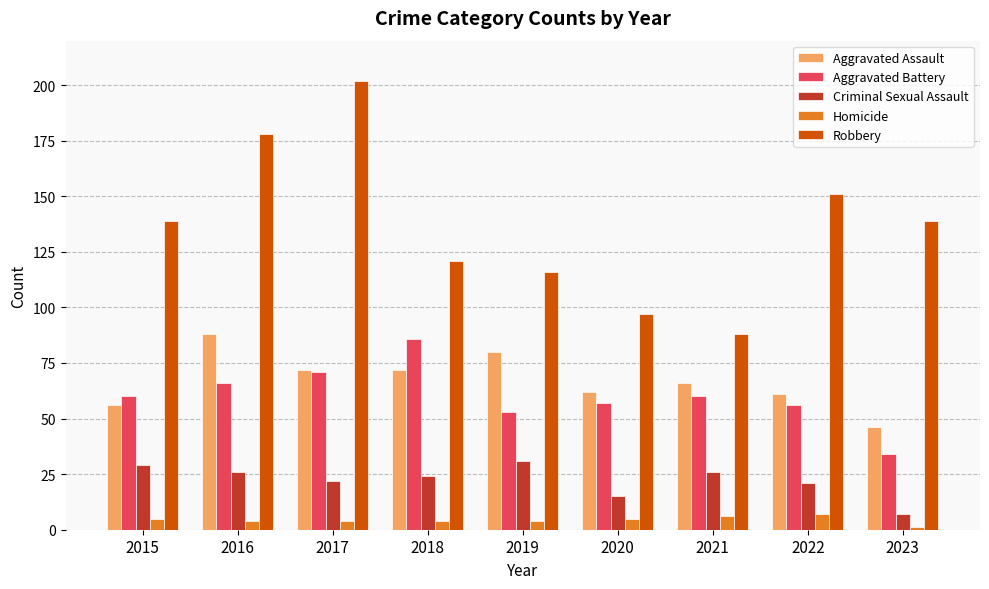

At how many categories does at least one series exceed 145?

3